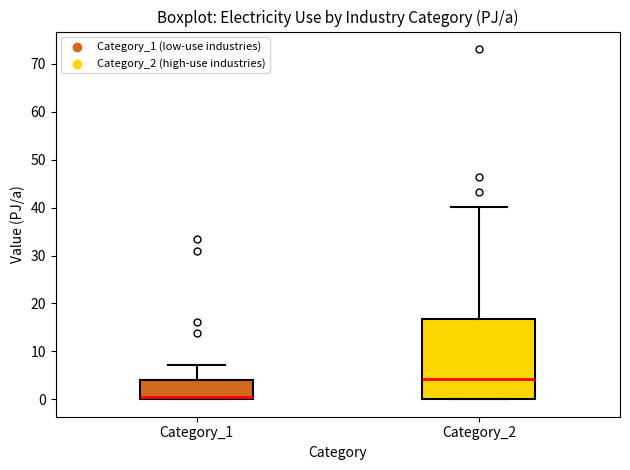

Which box is the tallest, from its lower edge to its upper edge?

Category_2